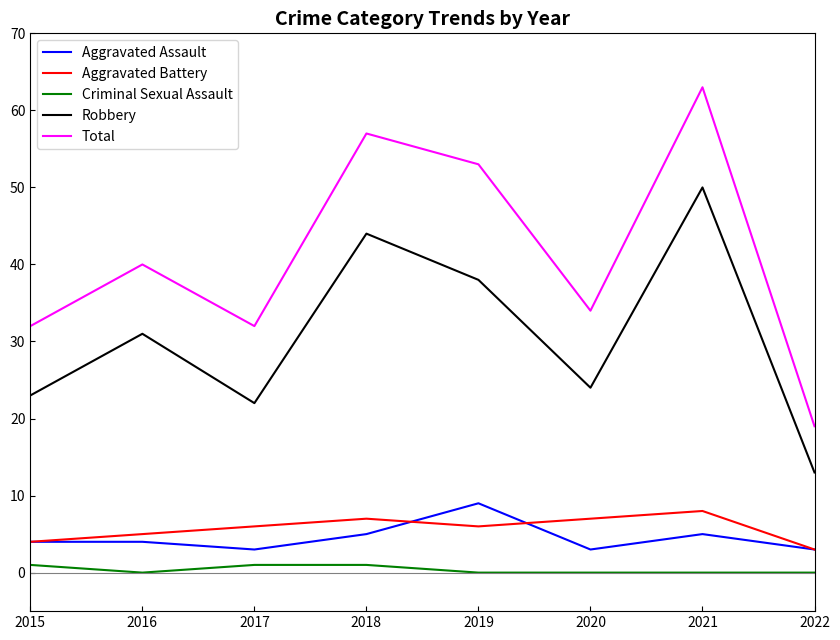

Which series changed the most between 2019 and 2021?

Robbery